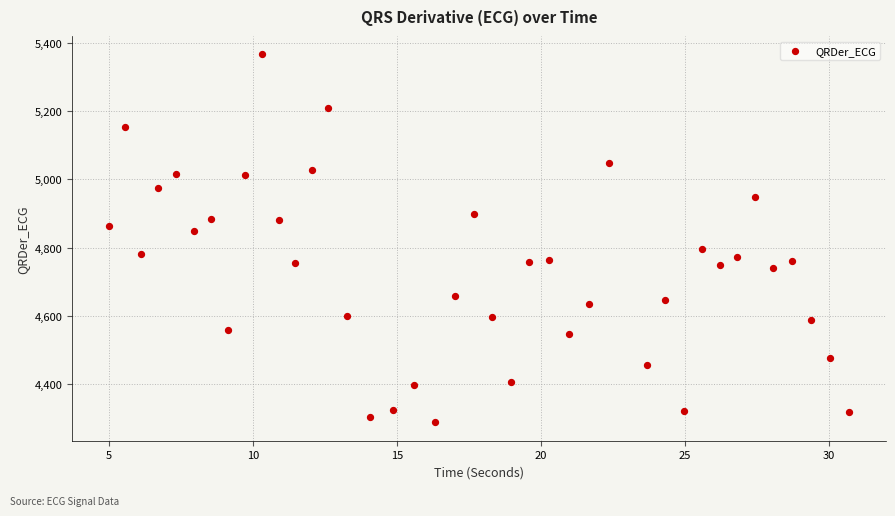

What is the range of Y values (max minus min)?

1079.2